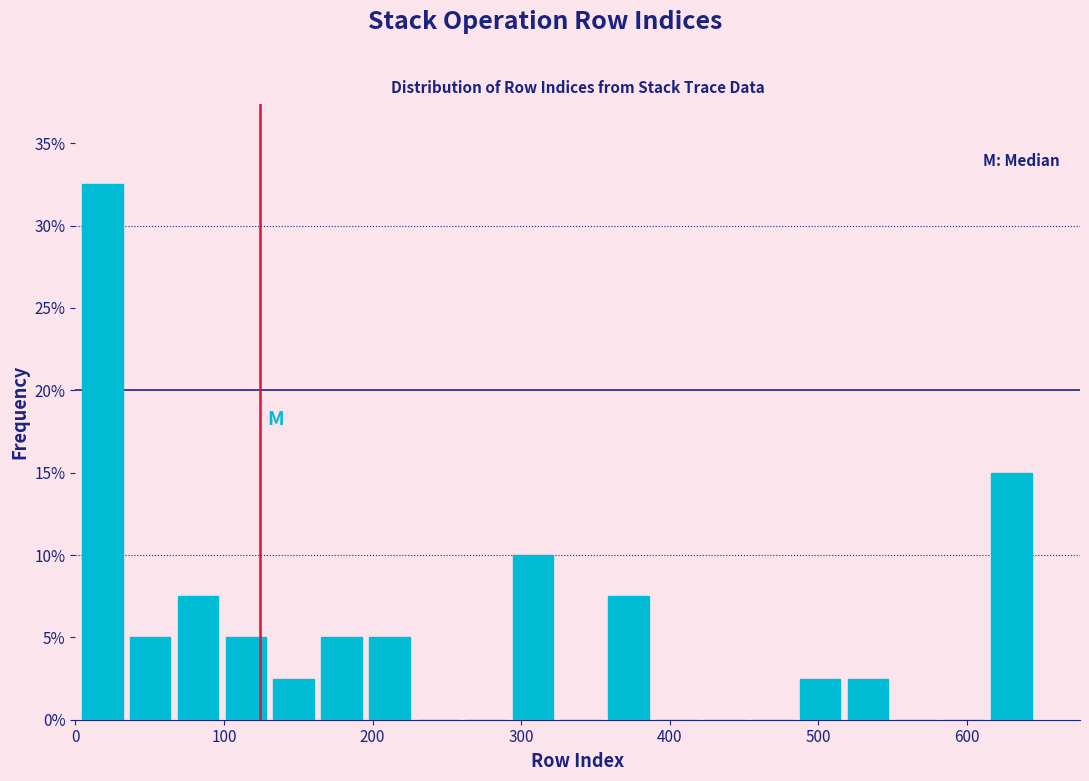

Around what value on the x-axis is the tallest bar? Give the approximate position of its centre, as read against the axis.

20